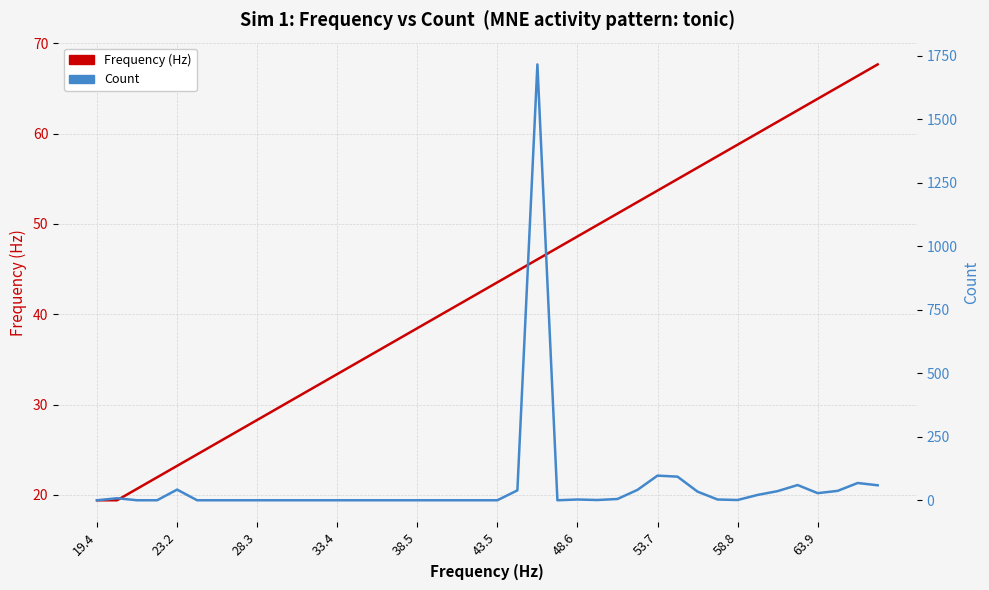

Between 48.6 and 39, which series saw the biggest shift?

Count